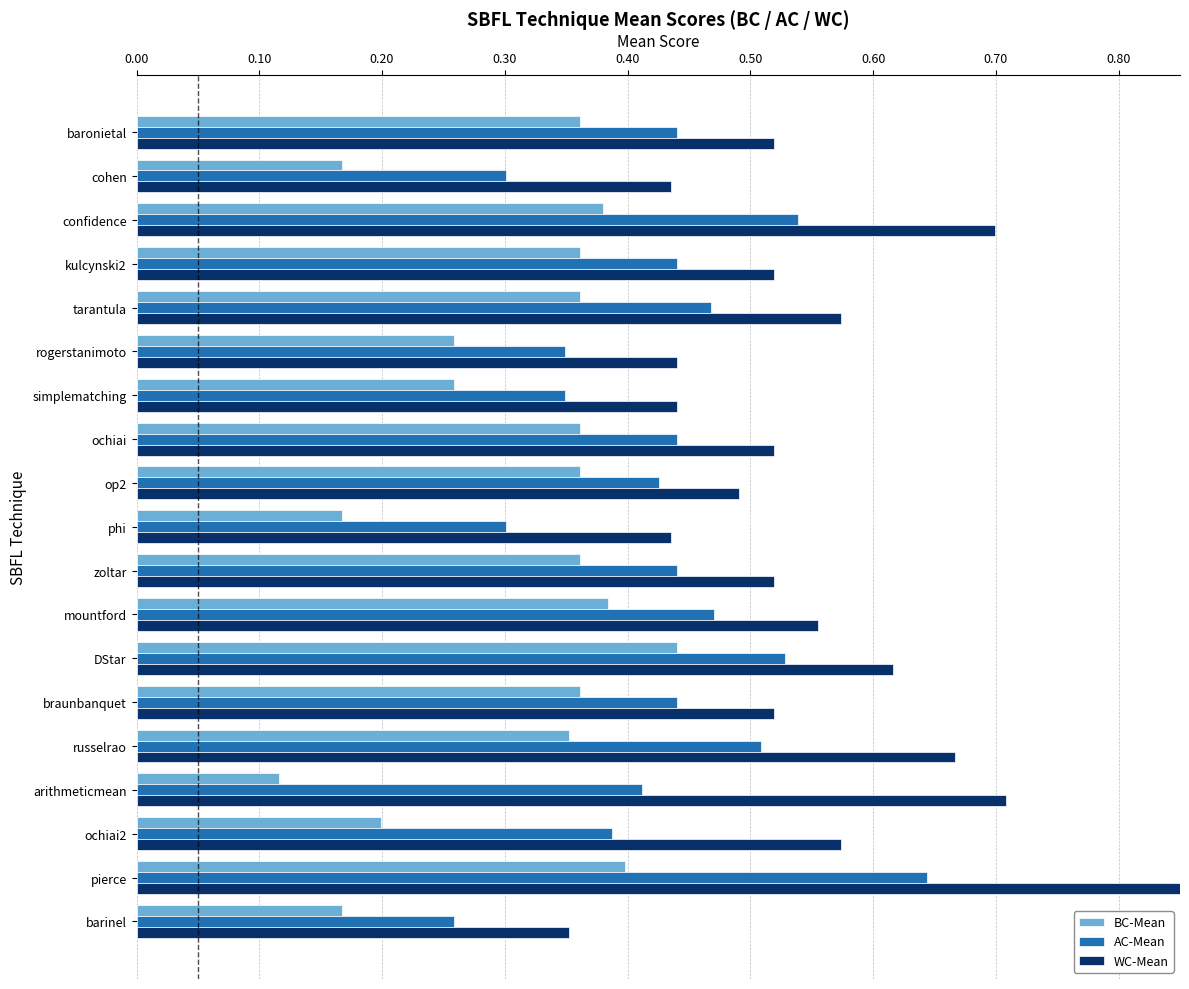

What is the difference between the WC-Mean values at rogerstanimoto and kulcynski2?

0.1